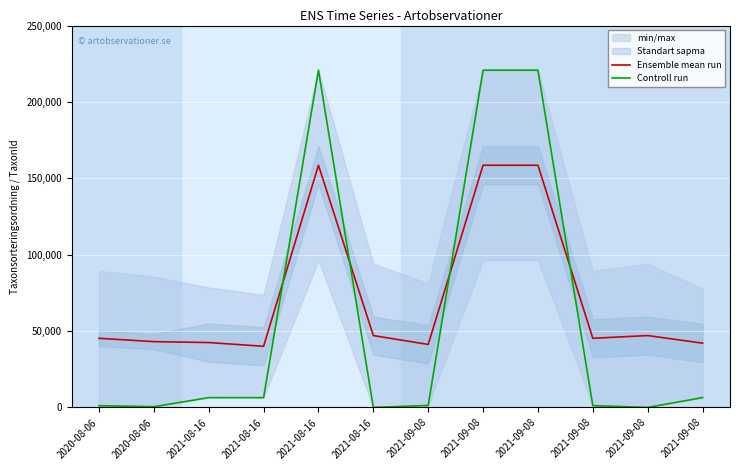

Reading left to right, list all the values displayed in this chart.

Ensemble mean run: 2020-08-06=45297.0	2020-08-06=43106.5	2021-08-16=42513.5	2021-08-16=40066.5	2021-08-16=158560.5	2021-08-16=47087.0	2021-09-08=41274.0	2021-09-08=158560.5	2021-09-08=158560.5	2021-09-08=45297.0	2021-09-08=47087.0	2021-09-08=42107.5
Controll run: 2020-08-06=1202.0	2020-08-06=510.0	2021-08-16=6458.0	2021-08-16=6440.0	2021-08-16=220787.0	2021-08-16=53.0	2021-09-08=1312.0	2021-09-08=220787.0	2021-09-08=220787.0	2021-09-08=1202.0	2021-09-08=53.0	2021-09-08=6459.0